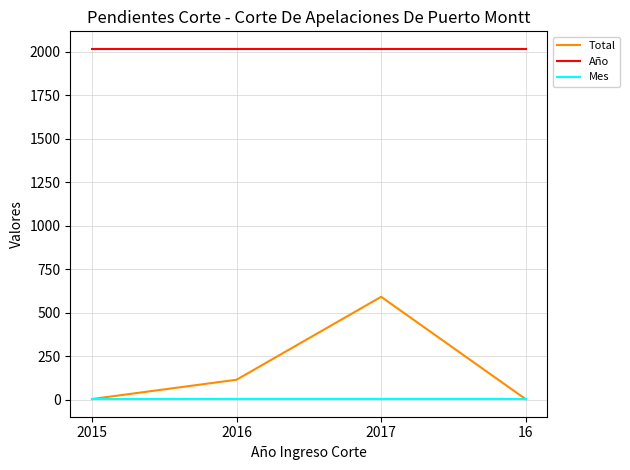

Is it true that Total equals 591 at 2017?

True